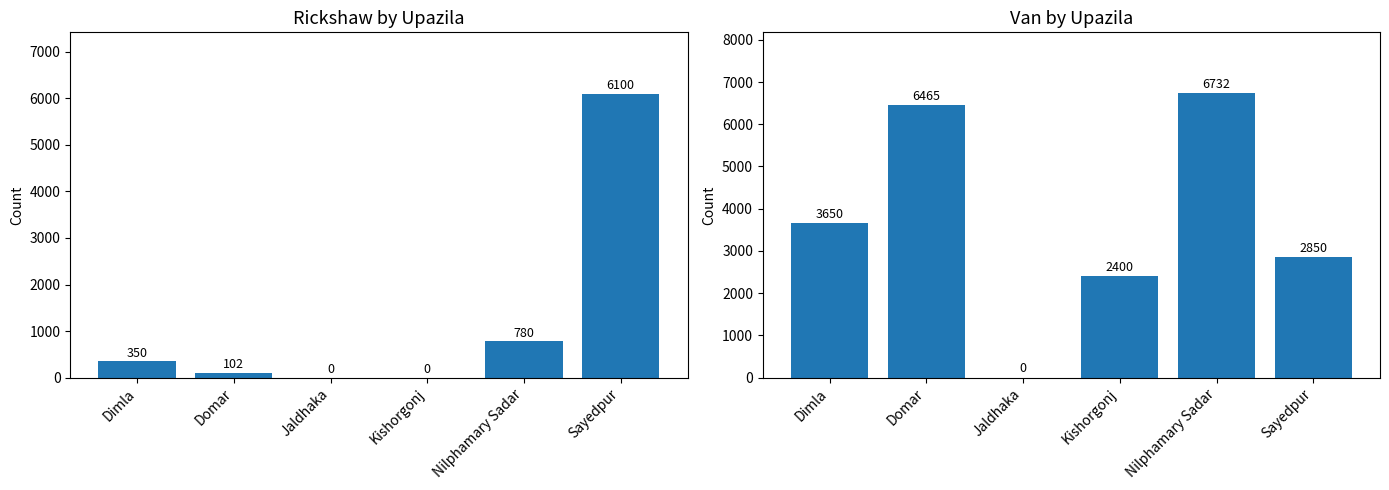

The value of Van at Dimla is 3650. True or false?

True